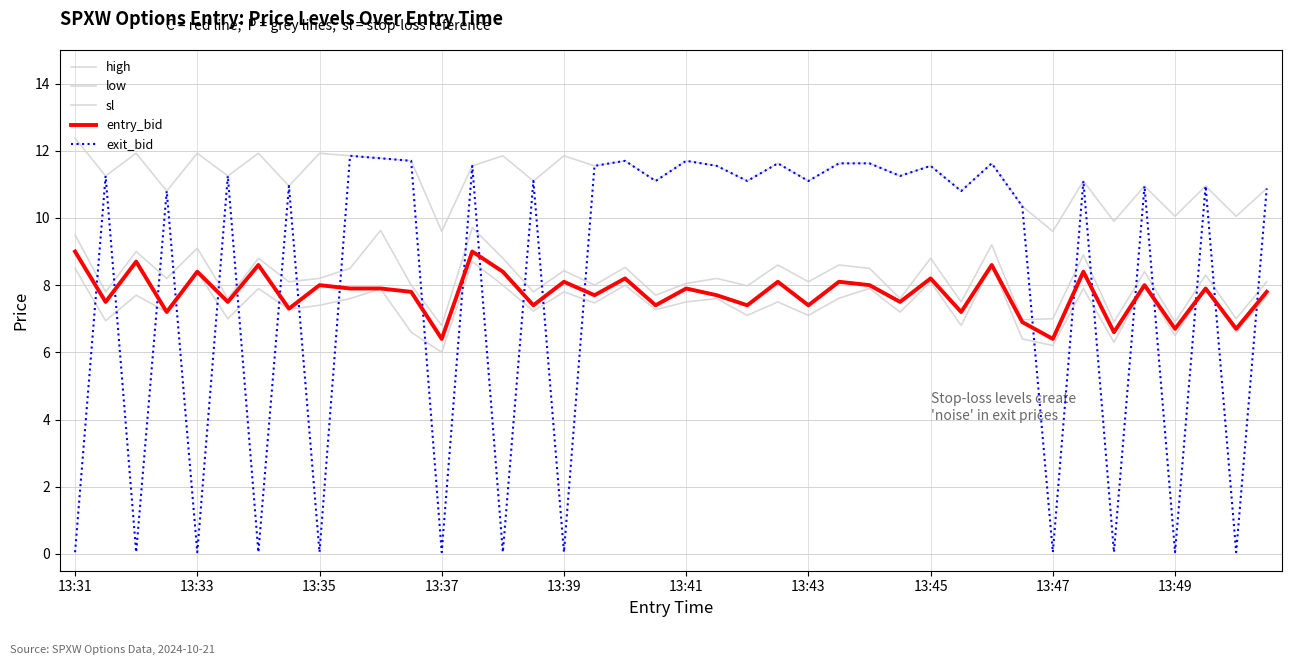

Which series has the largest range (max minus min)?

exit_bid